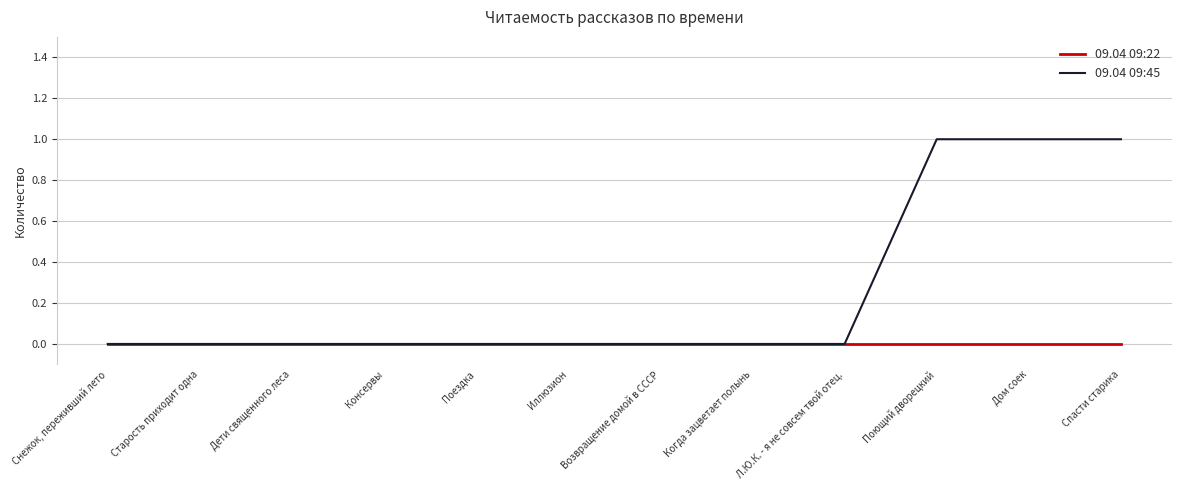

Reading left to right, transcribe all the data shown in this chart.

09.04 09:22: Снежок, переживший лето=0	Старость приходит одна=0	Дети священного леса=0	Консервы=0	Поездка=0	Иллюзион=0	Возвращение домой в СССР=0	Когда зацветает полынь=0	Л.Ю.К. - я не совсем твой отец.=0	Поющий дворецкий=0	Дом соек=0	Спасти старика=0
09.04 09:45: Снежок, переживший лето=0	Старость приходит одна=0	Дети священного леса=0	Консервы=0	Поездка=0	Иллюзион=0	Возвращение домой в СССР=0	Когда зацветает полынь=0	Л.Ю.К. - я не совсем твой отец.=0	Поющий дворецкий=1	Дом соек=1	Спасти старика=1